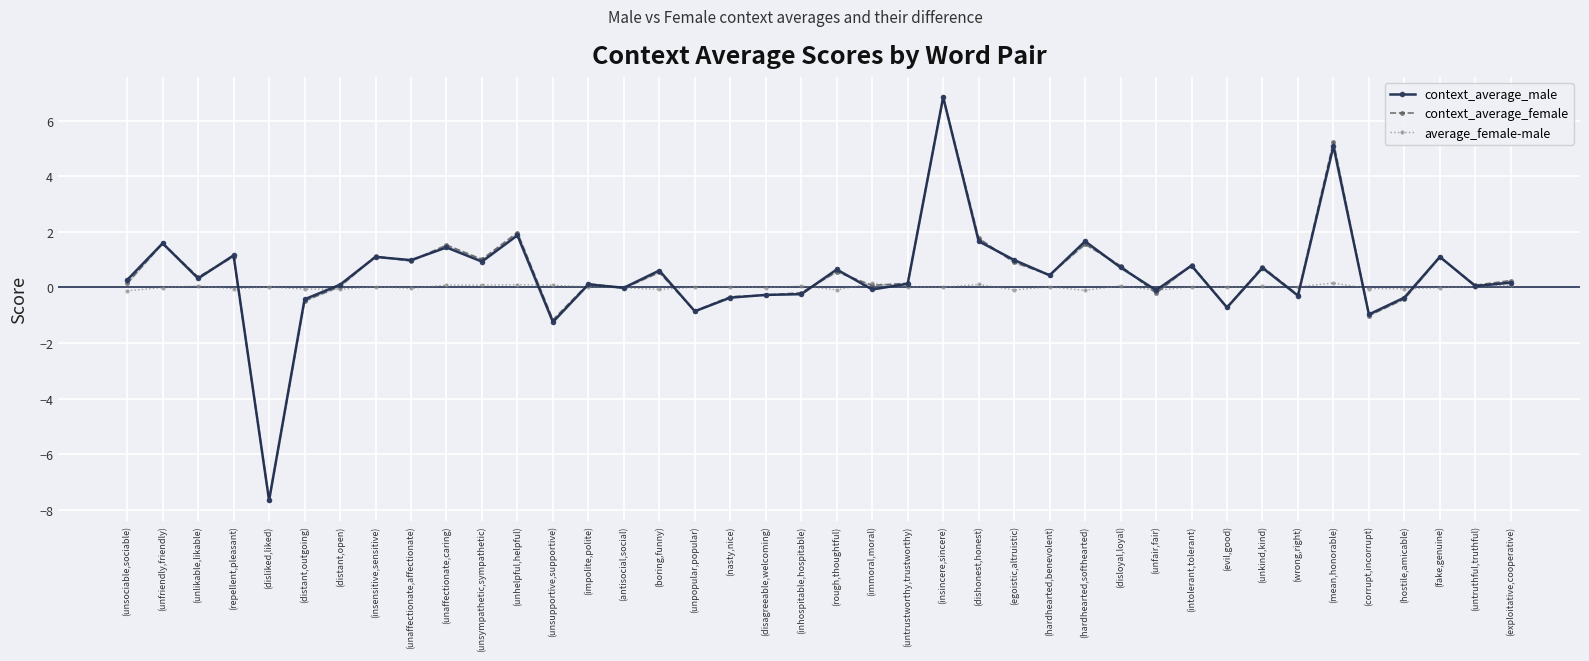

What is the sum of all average_female-male values?

0.4